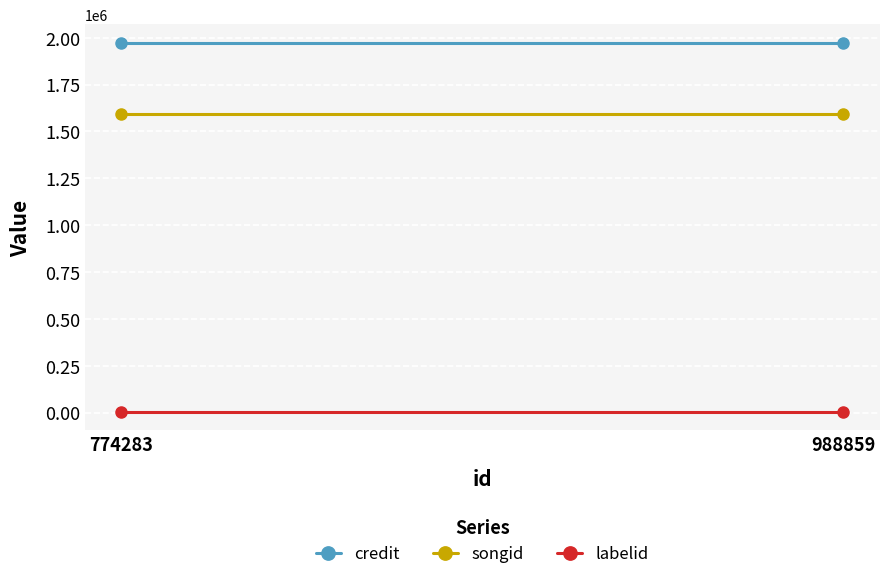

Is it true that credit equals 1973219 at 988859?

True